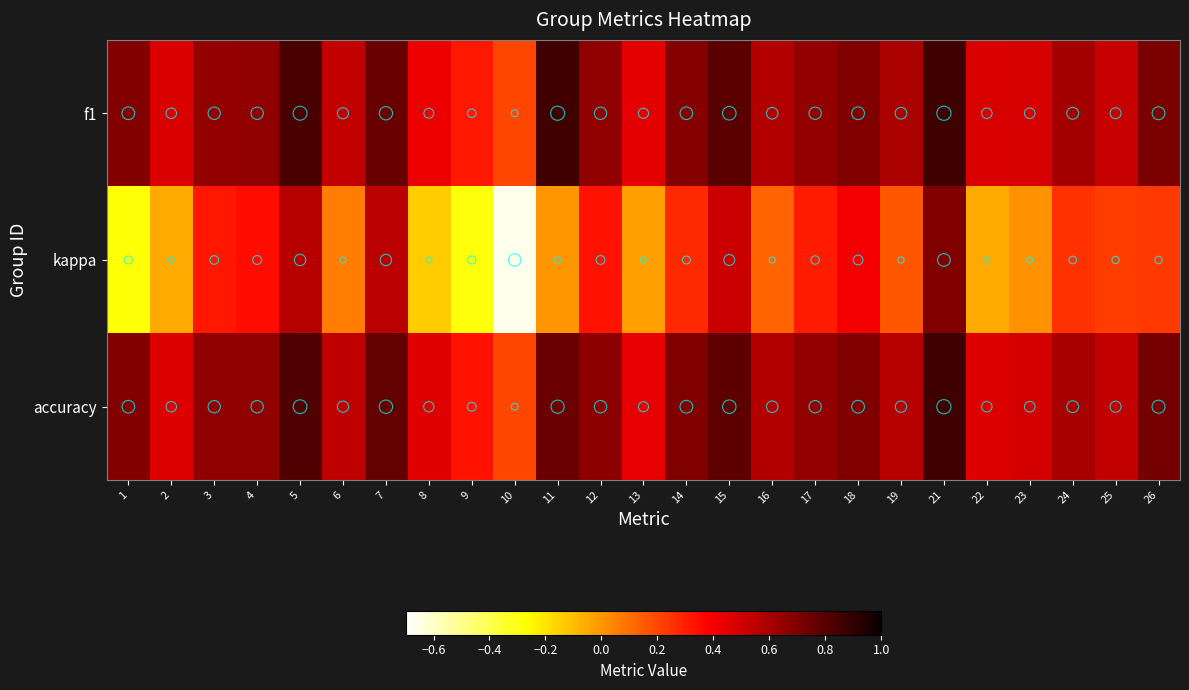

At how many categories does at least one series exceed 0?

25